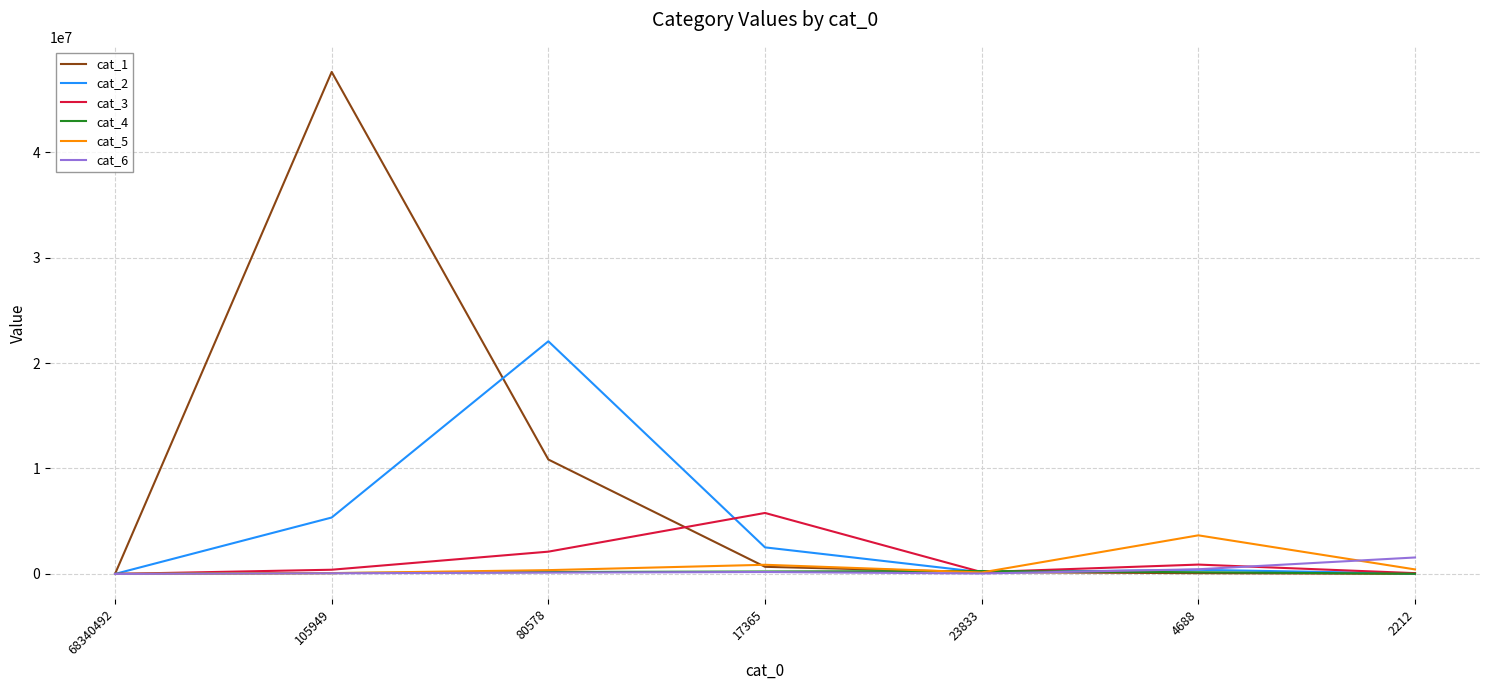

What is the difference between the highest and lowest values at 4688?

3589218